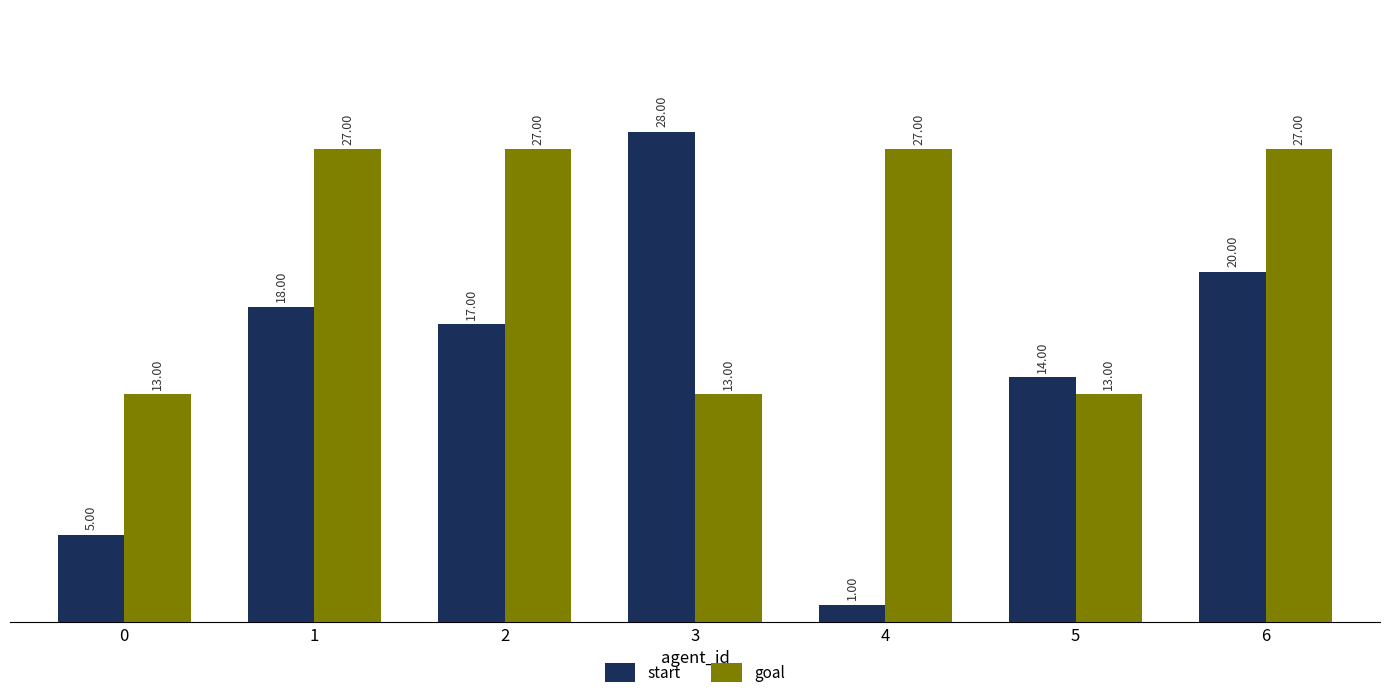

The value of start at 3 is 12. True or false?

False